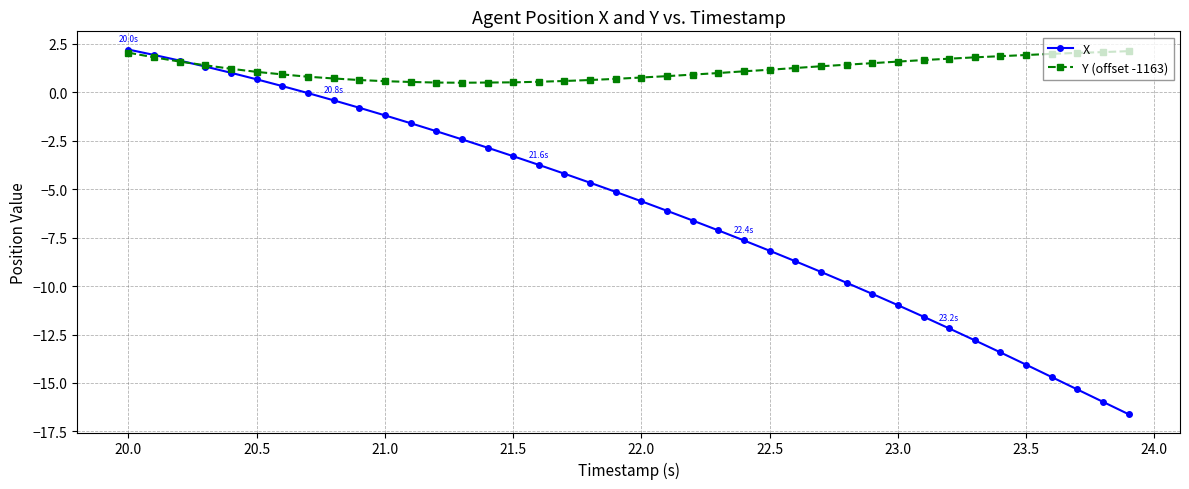

Which series has the largest total across all categories?

Y (offset -1163)